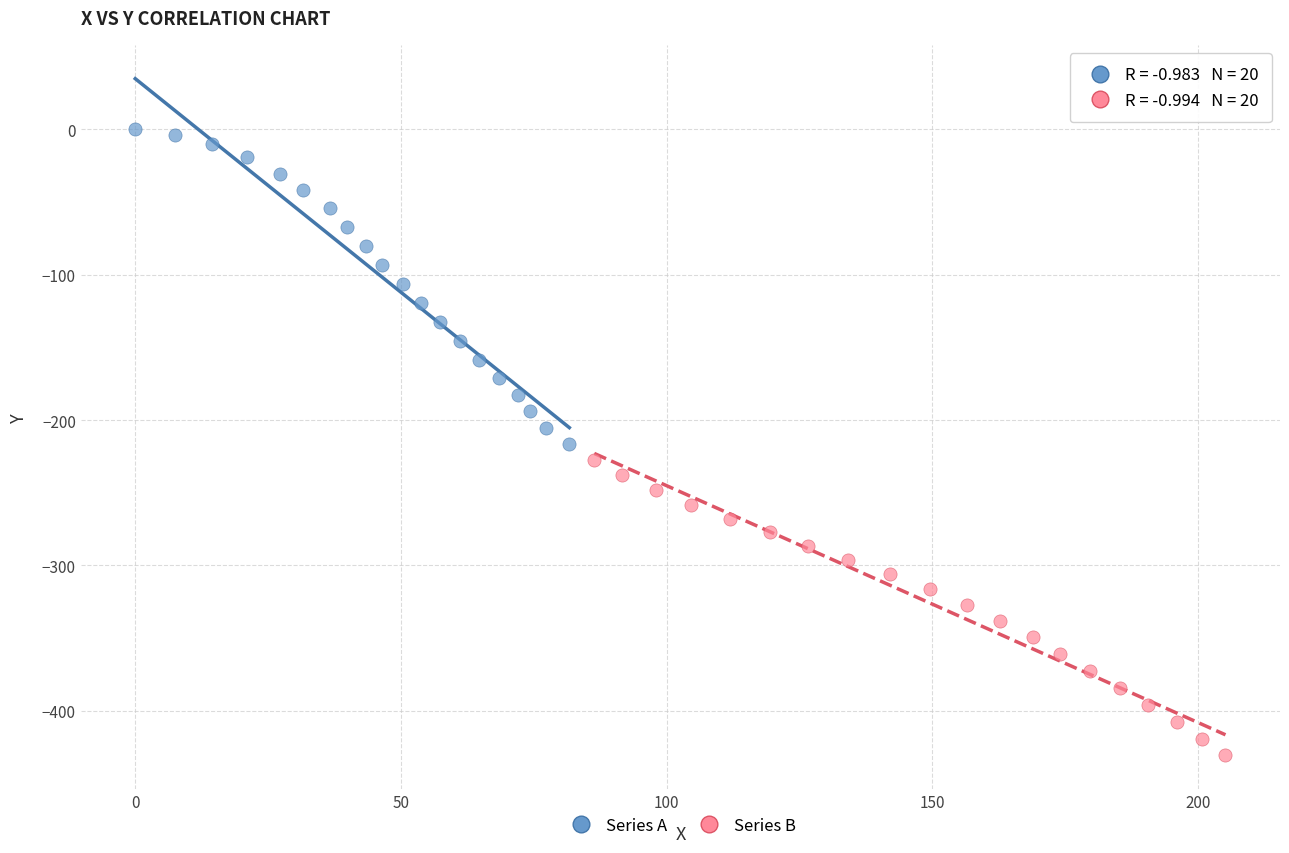

Which series contains the highest Y value?

Series A